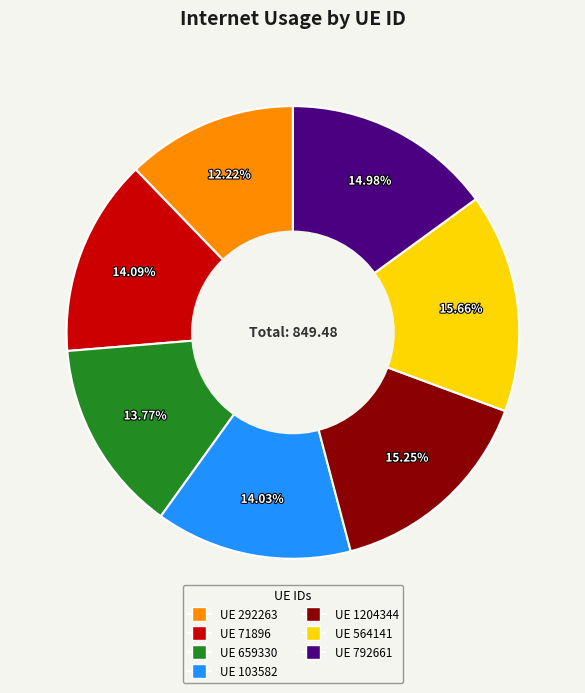

Is there a majority slice in this chart?

No